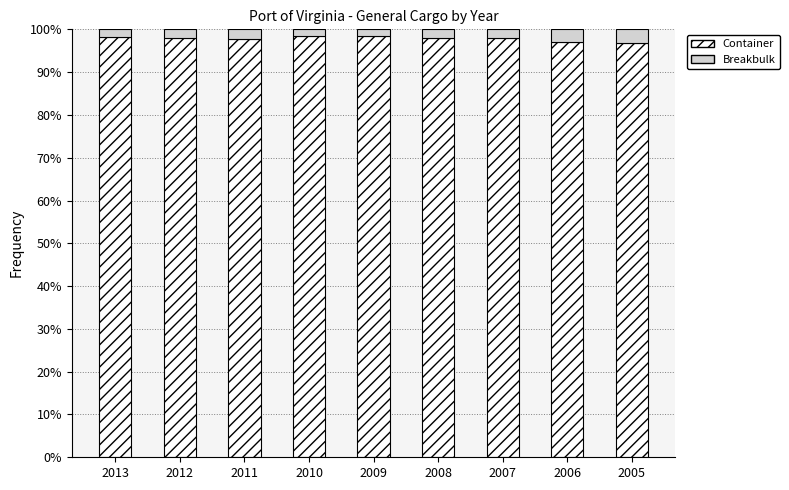

What are all the series names shown in the legend?

Container, Breakbulk